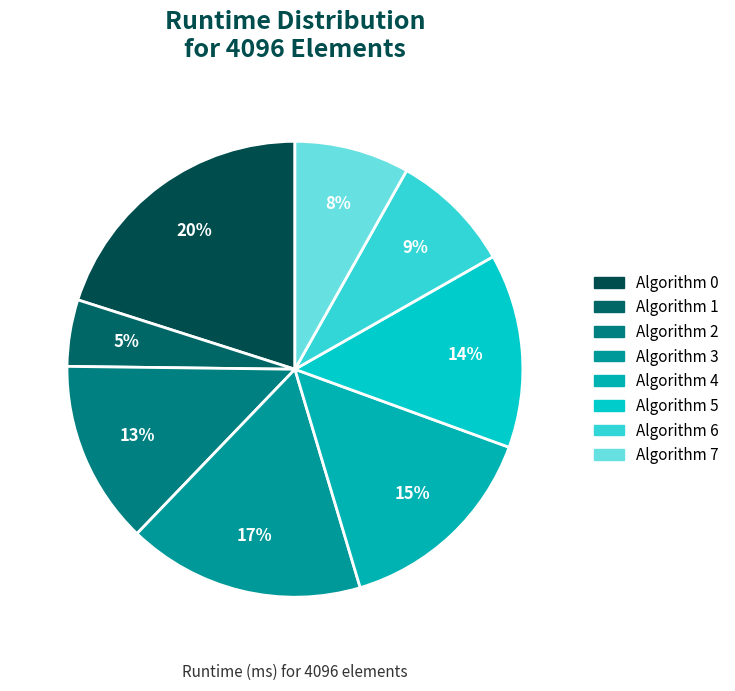

Is it true that Algorithm 1 is 5% of the pie?

True